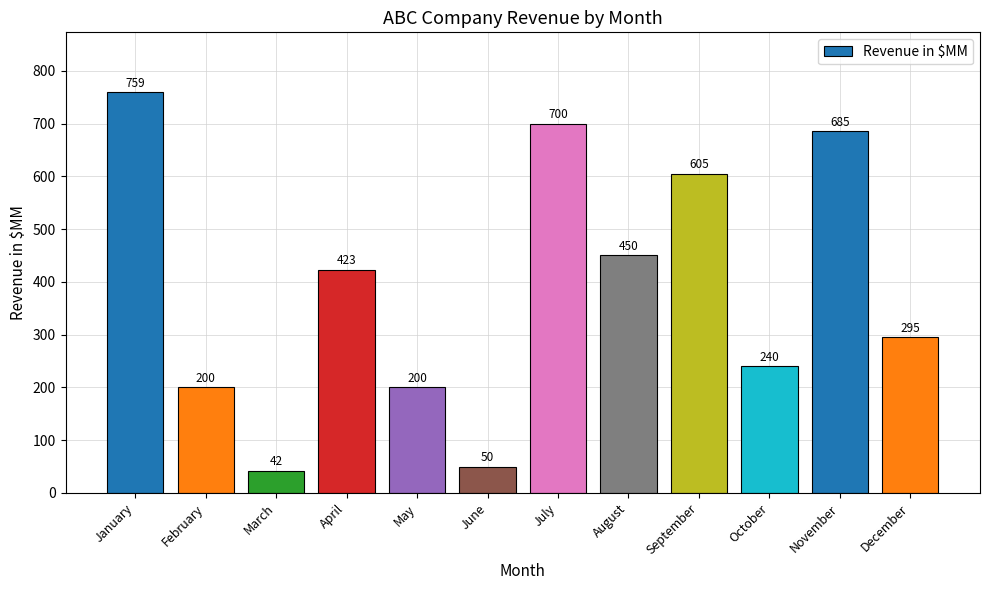

What is the smallest value displayed?

42